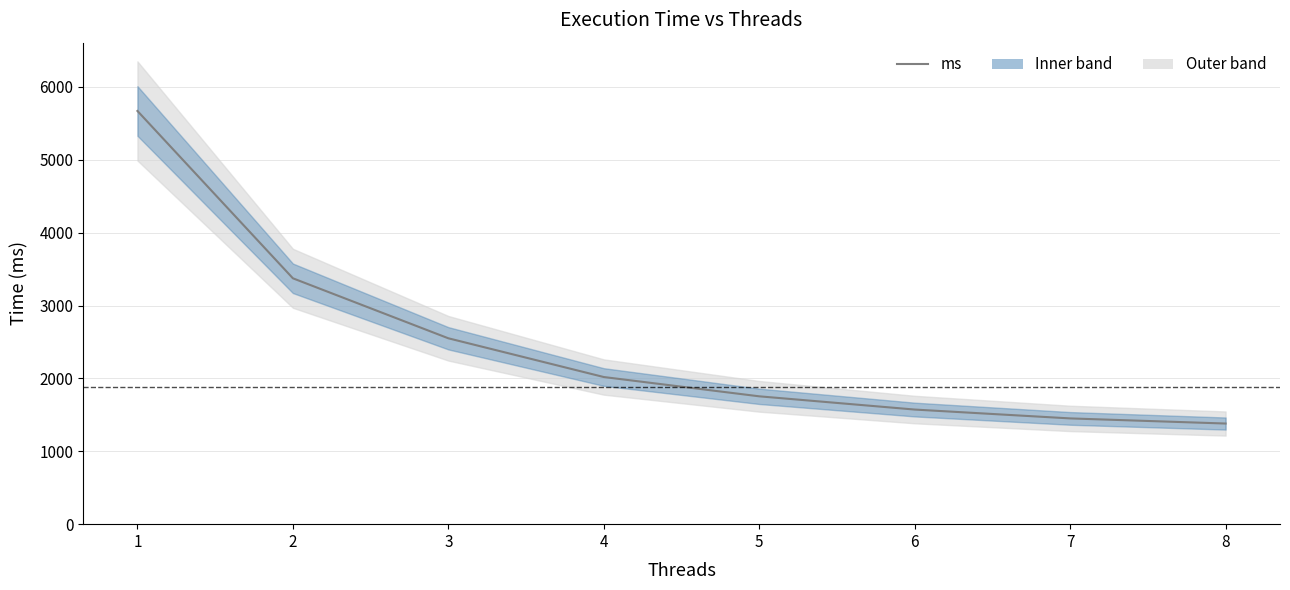

Count the number of categories in the chart.

8